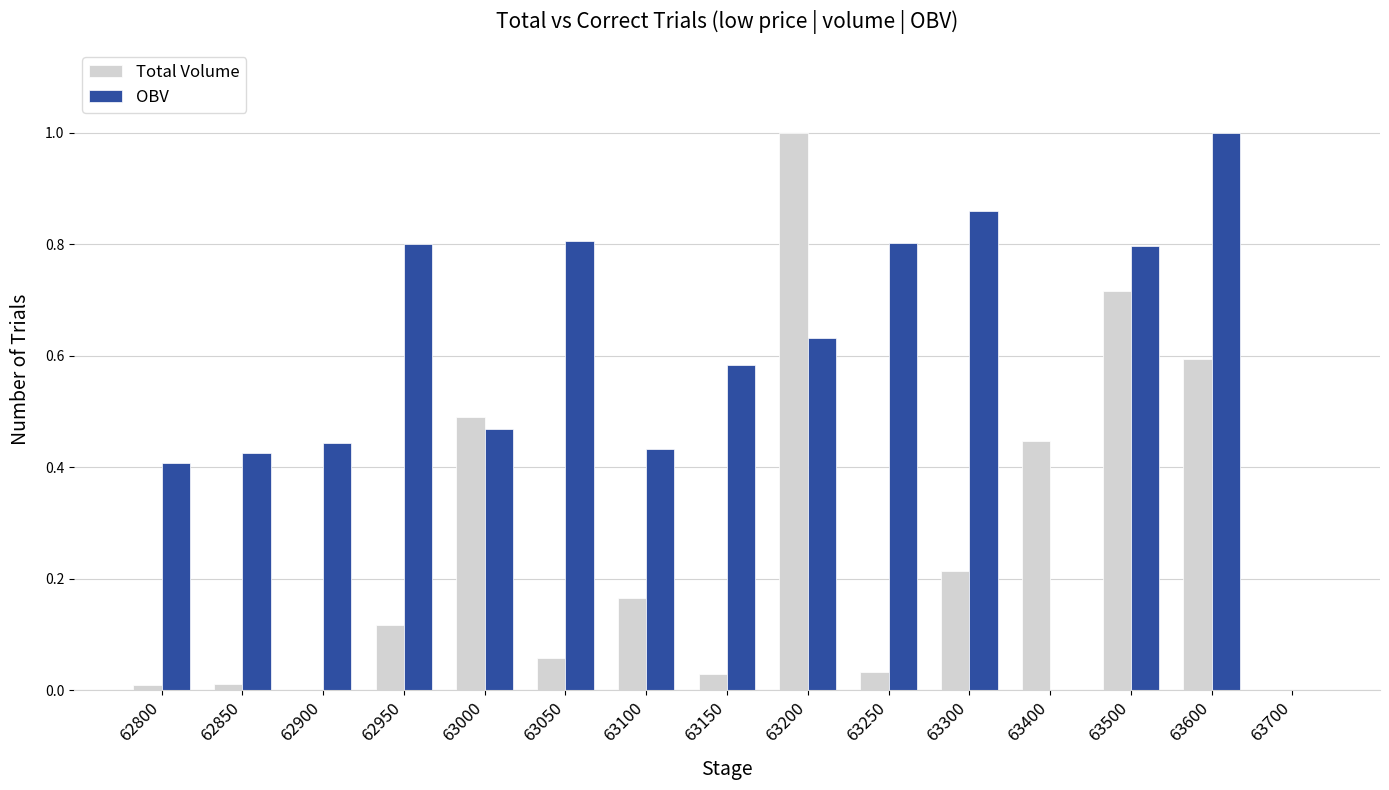

True or false: OBV has a value of 0.6 at 63300.

False